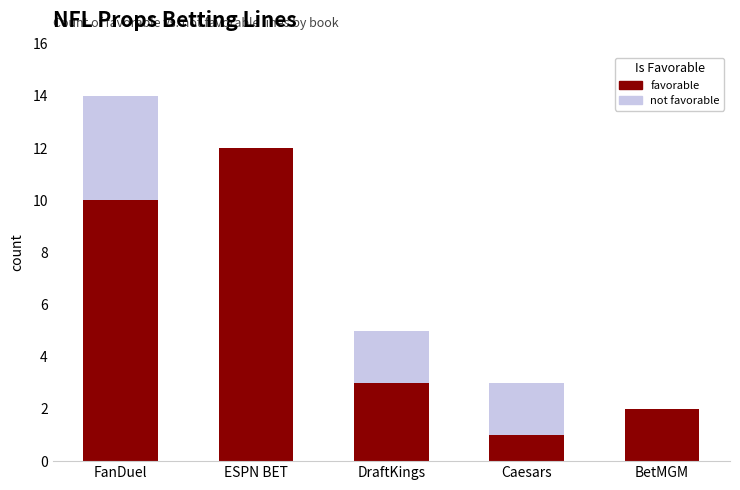

Reading left to right, extract all data points from this chart.

not favorable: FanDuel=14	ESPN BET=11	DraftKings=5	Caesars=3	BetMGM=2
favorable: FanDuel=10	ESPN BET=12	DraftKings=3	Caesars=1	BetMGM=2